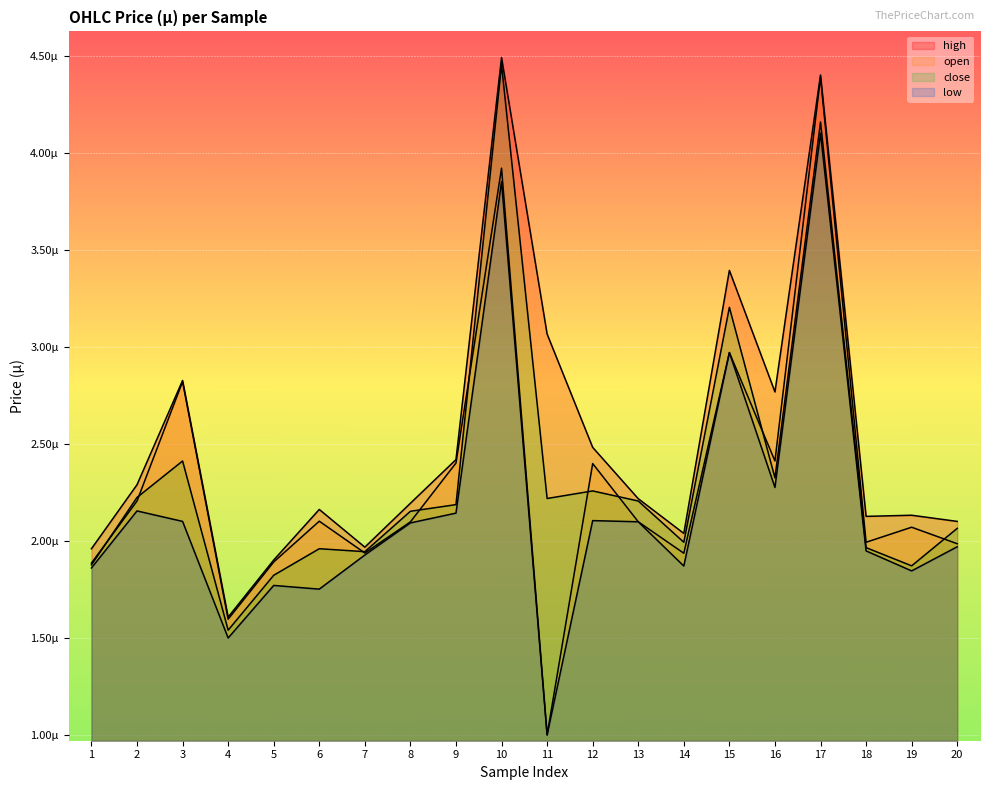

Where is close nearest to the value 0?

4